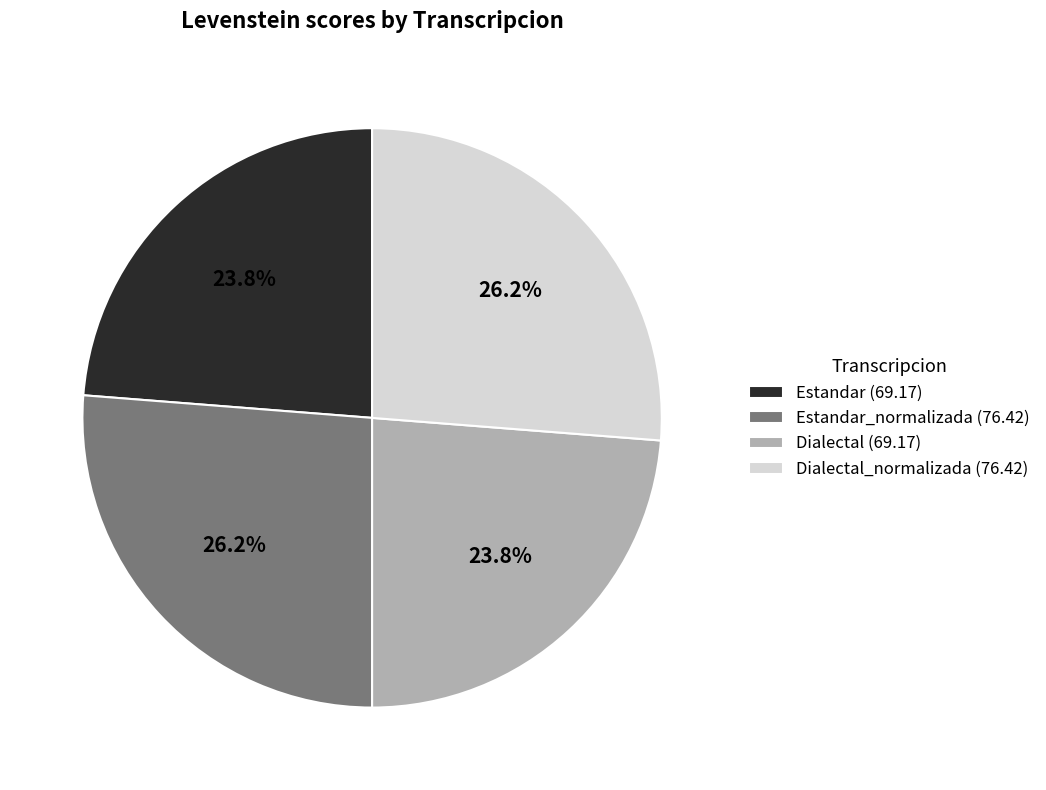

What is the ratio of the value at Dialectal (69.17) to the value at Estandar_normalizada (76.42)?

0.9